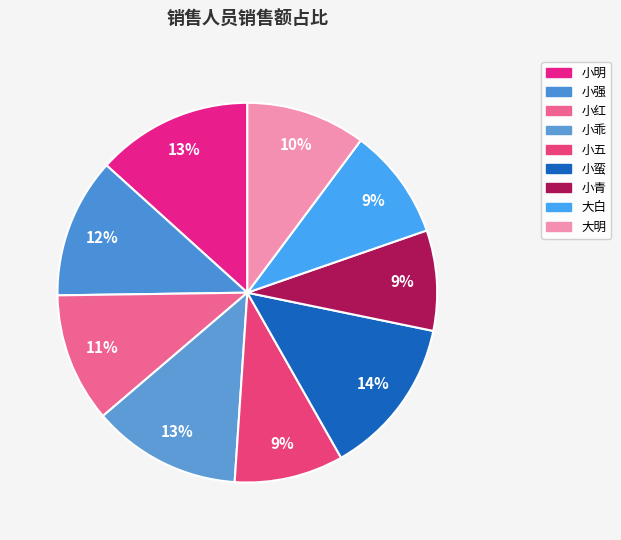

What percentage do 小强 and 小红 together represent?

22.9%